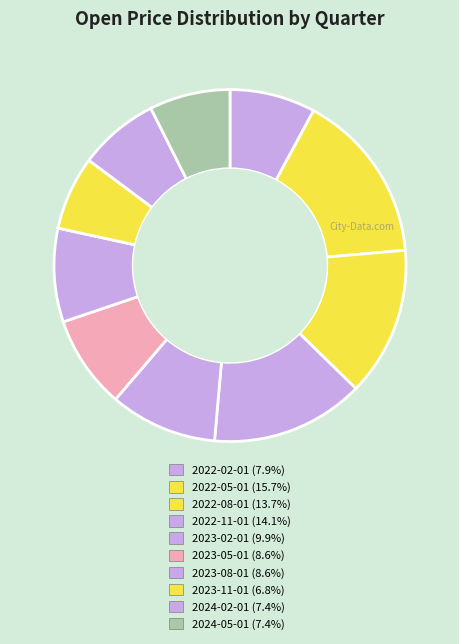

Count the number of slices in the pie.

10